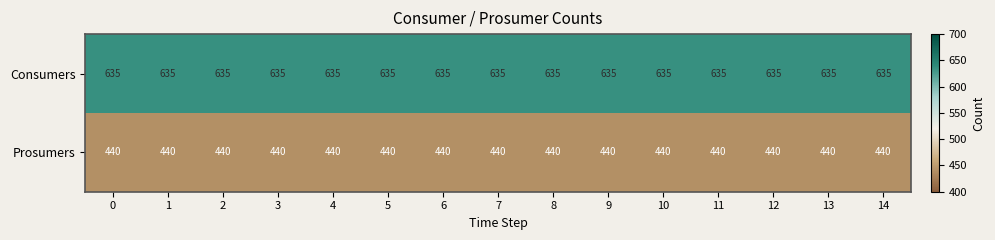

Which series has the largest total across all categories?

Consumers